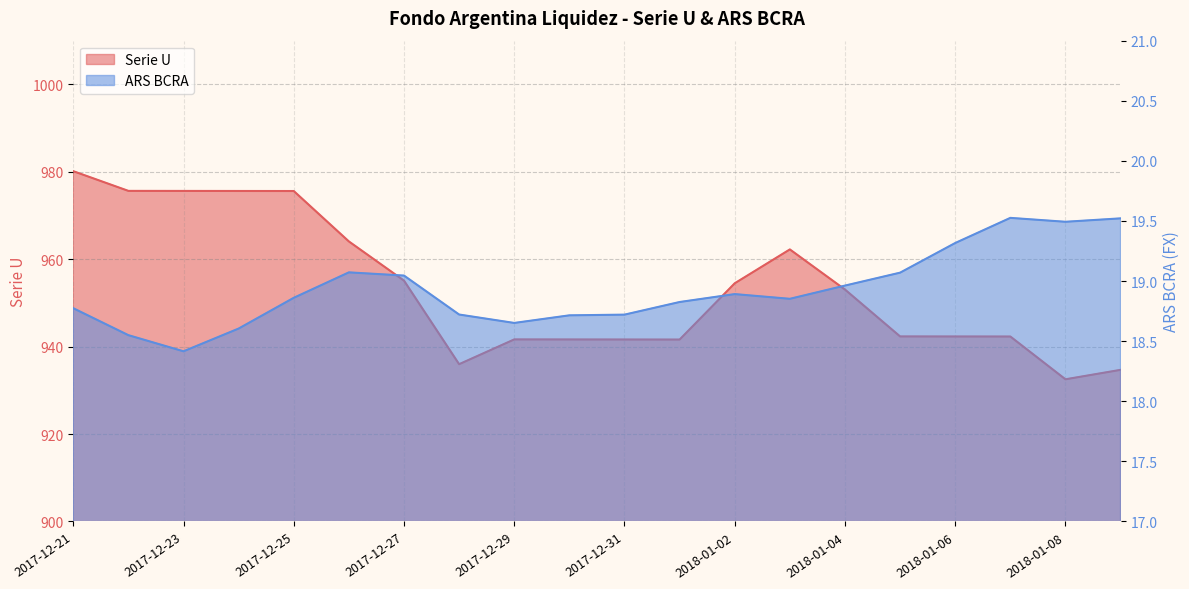

Does the chart display data point markers on the line(s)?

No